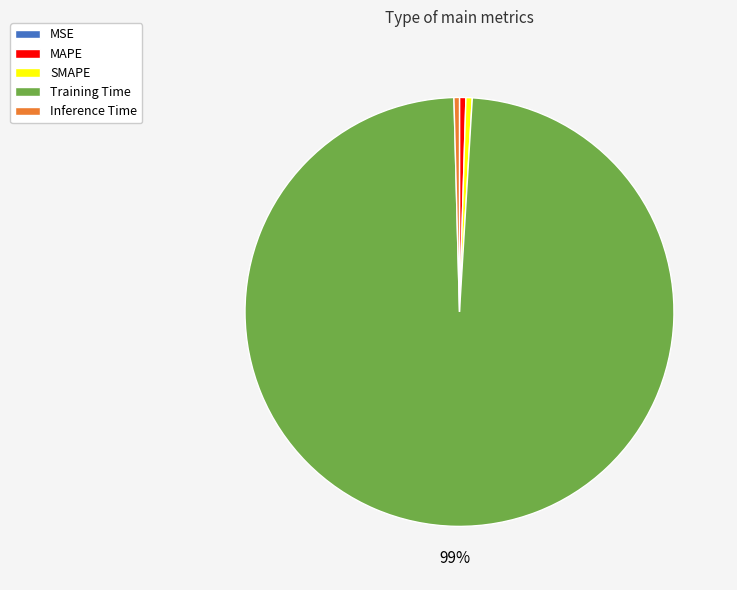

Which slice is the largest?

Training Time